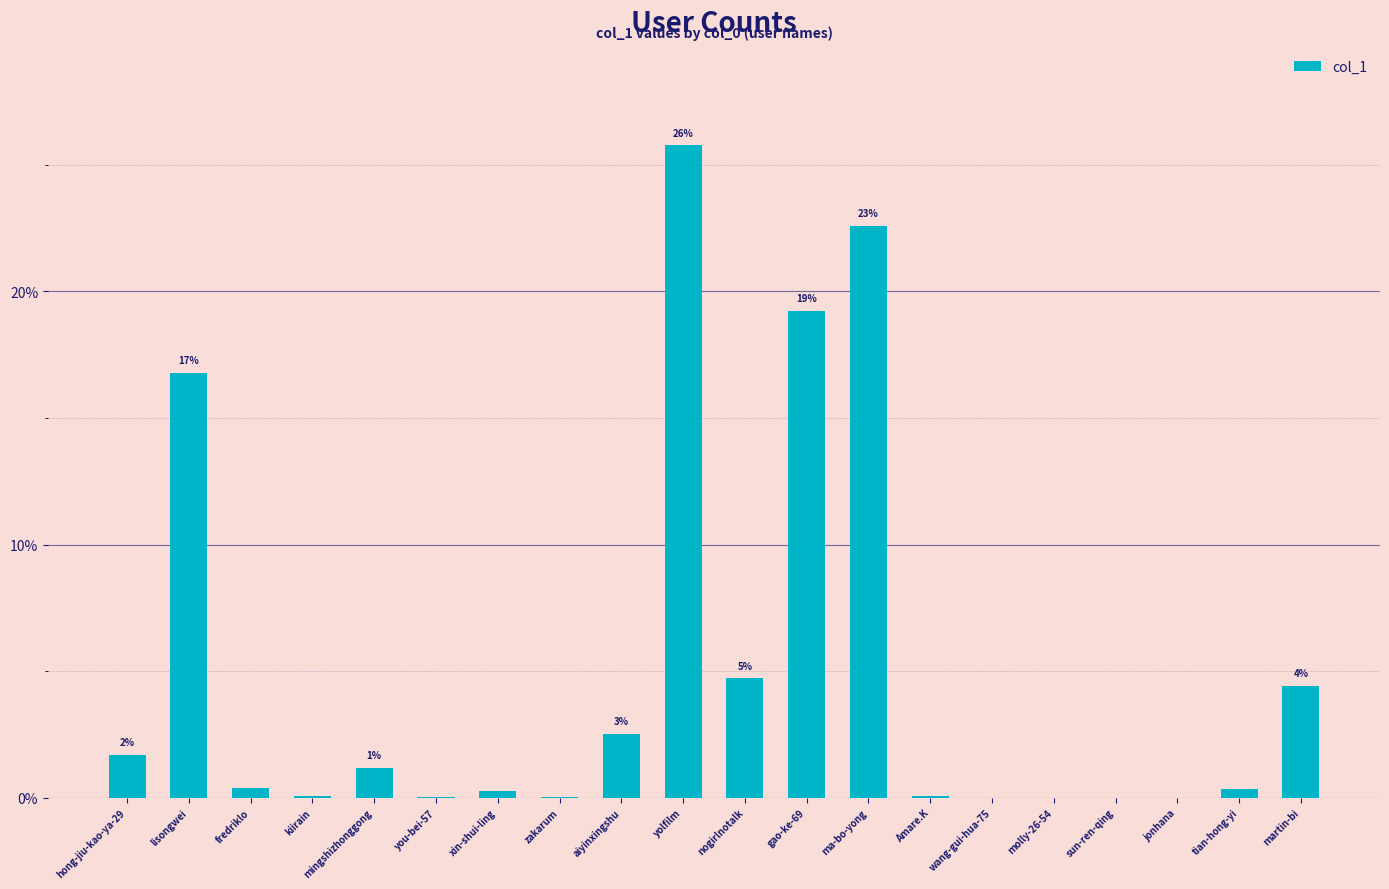

Read the value at aiyinxingshu.

2.5